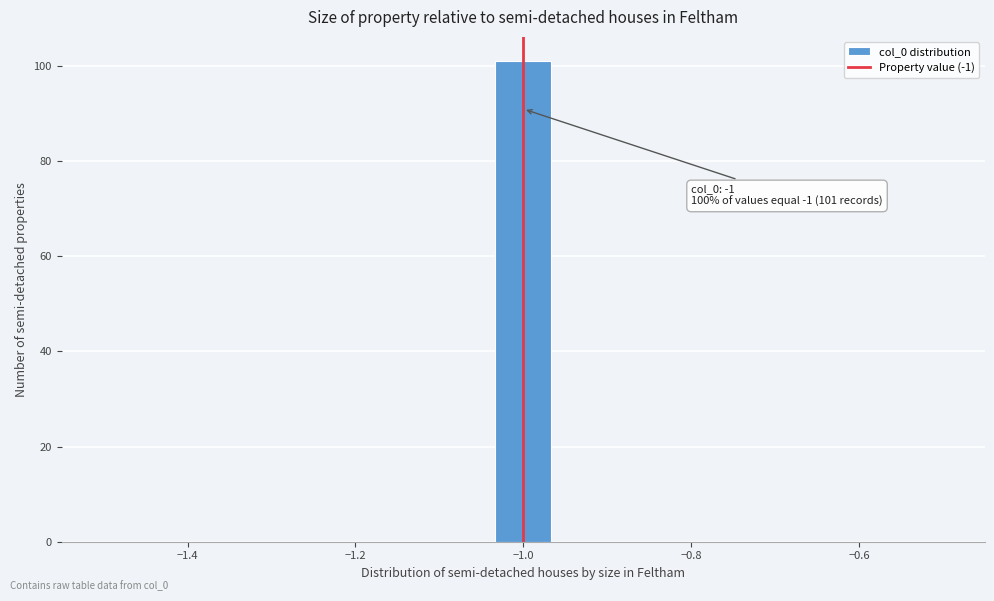

Around what value on the x-axis is the tallest bar? Give the approximate position of its centre, as read against the axis.

-1.00